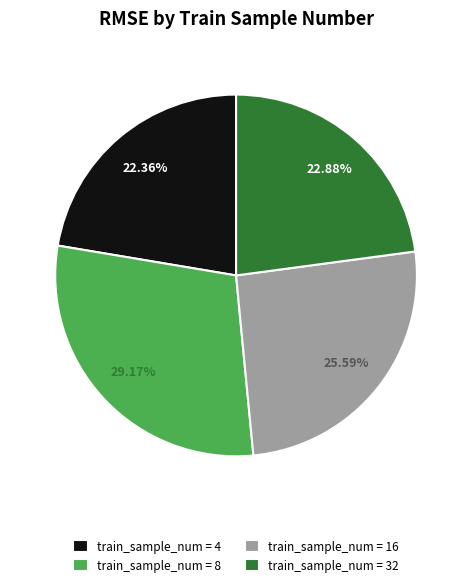

Is there a majority slice in this chart?

No